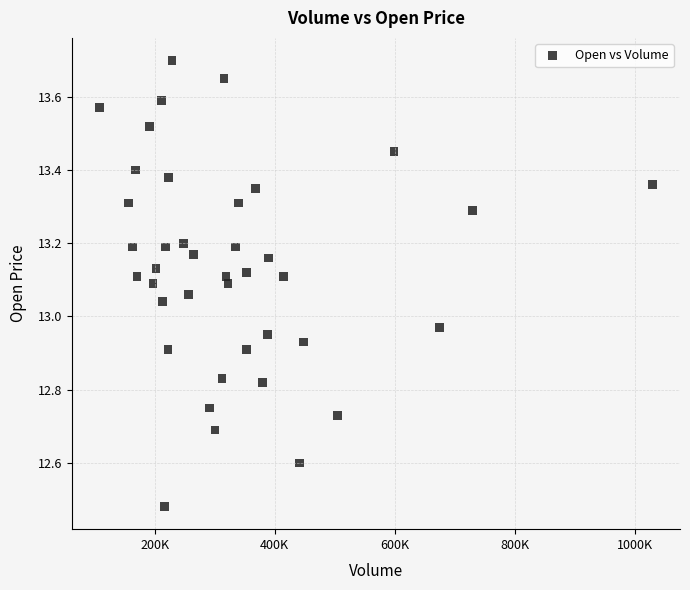

What is the range of X values (max minus min)?

919400.0